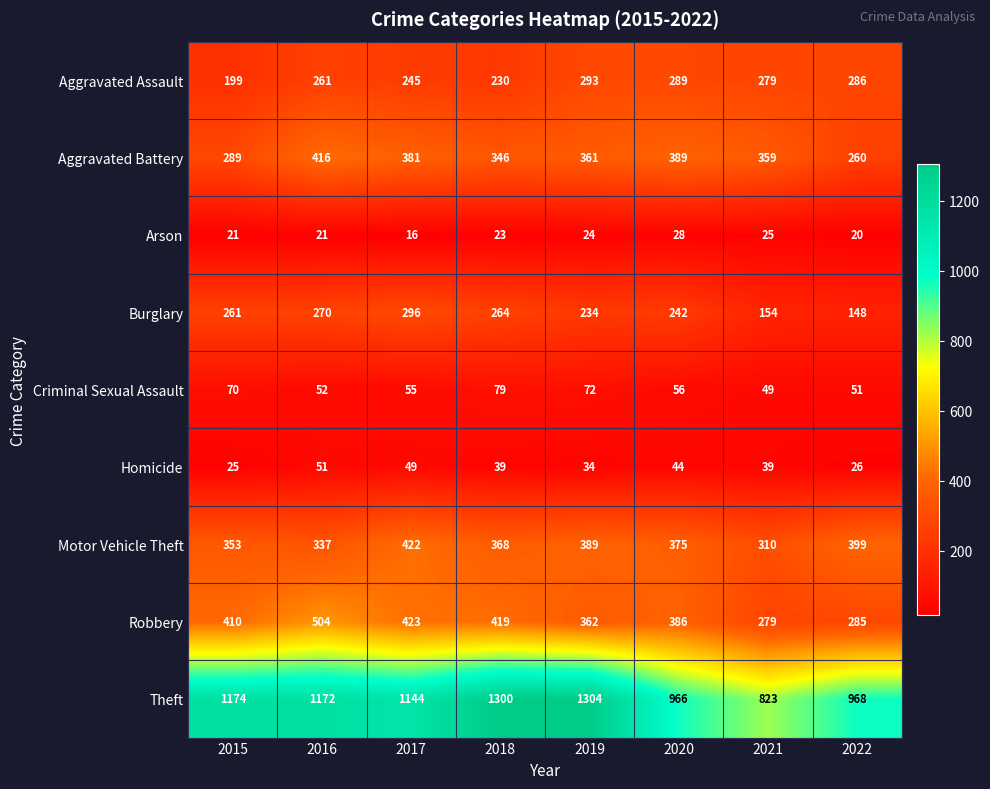

The Criminal Sexual Assault series shows 93 at 2015. True or false?

False